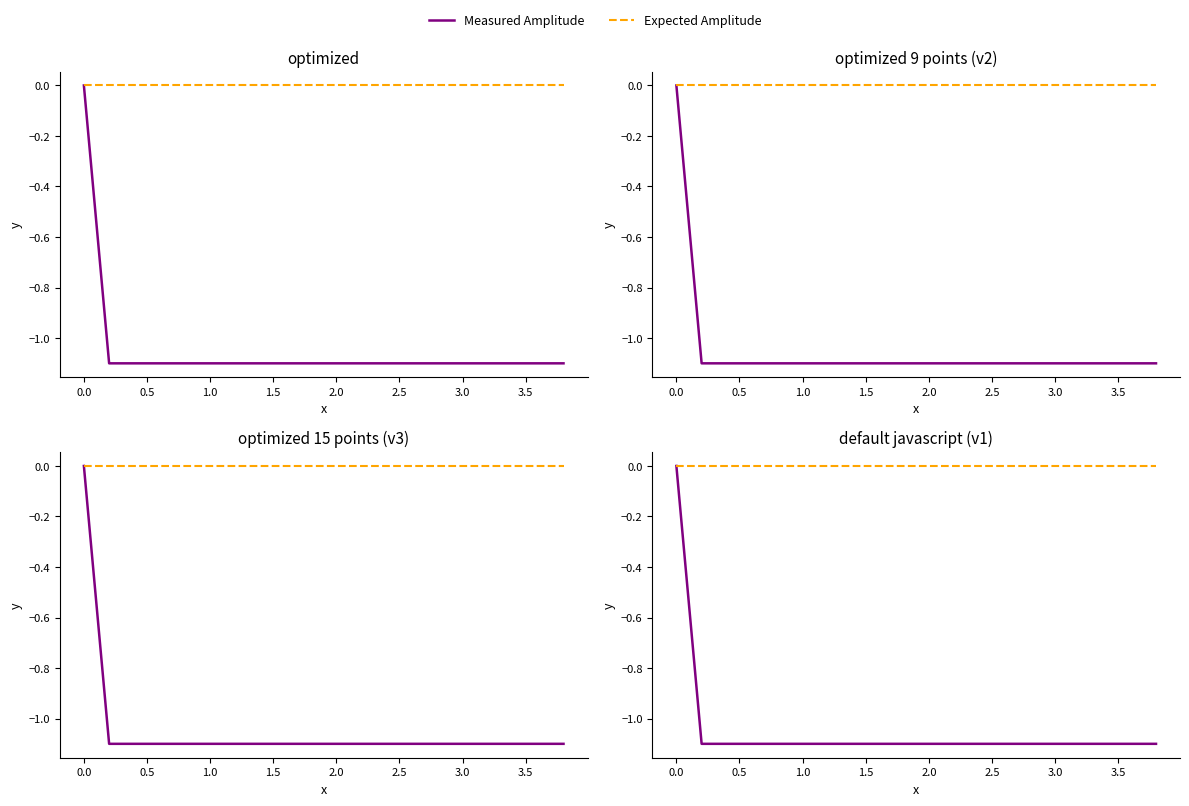

How many lines are shown in the chart?

2